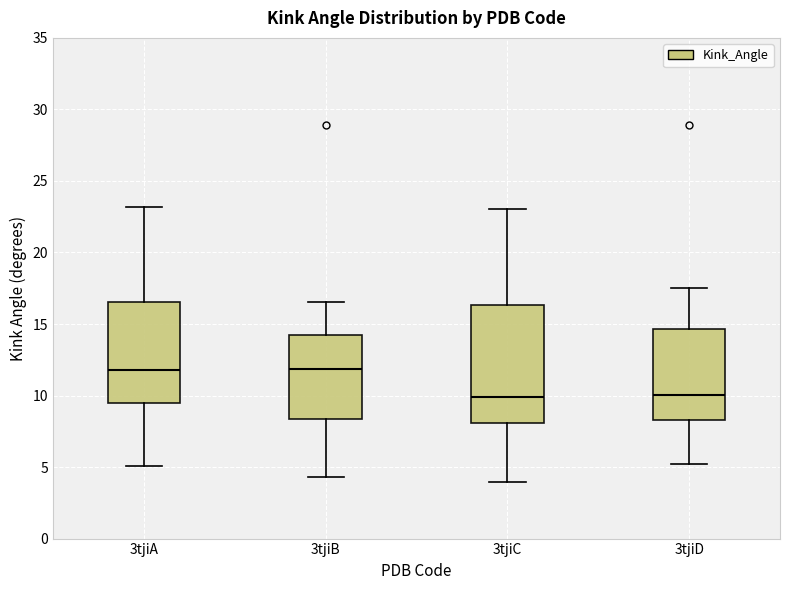

Reading left to right, transcribe this box plot: for each box, give where its median line is, the range the box spans, and where its two whiskers end, as read against the y-axis. The values are not printed on the chart, so give them approximately, as read against the axis.

3tjiA: median 12.0, box 9.5 to 16.5, whiskers 5.0 to 23.0
3tjiB: median 12.0, box 8.5 to 14.0, whiskers 4.5 to 16.5
3tjiC: median 10.0, box 8.0 to 16.5, whiskers 4.0 to 23.0
3tjiD: median 10.0, box 8.5 to 14.5, whiskers 5.0 to 17.5